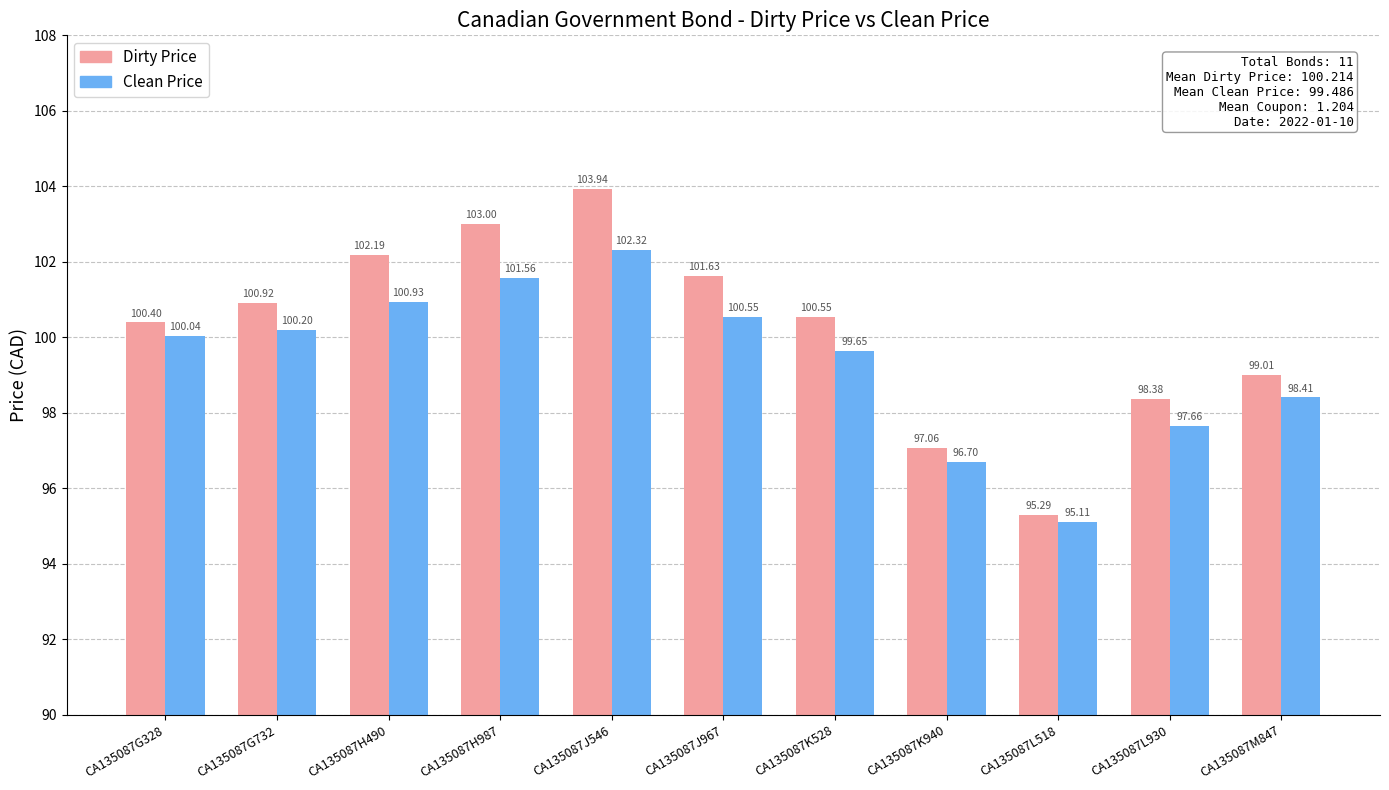

What is the maximum value for Clean Price?

102.3